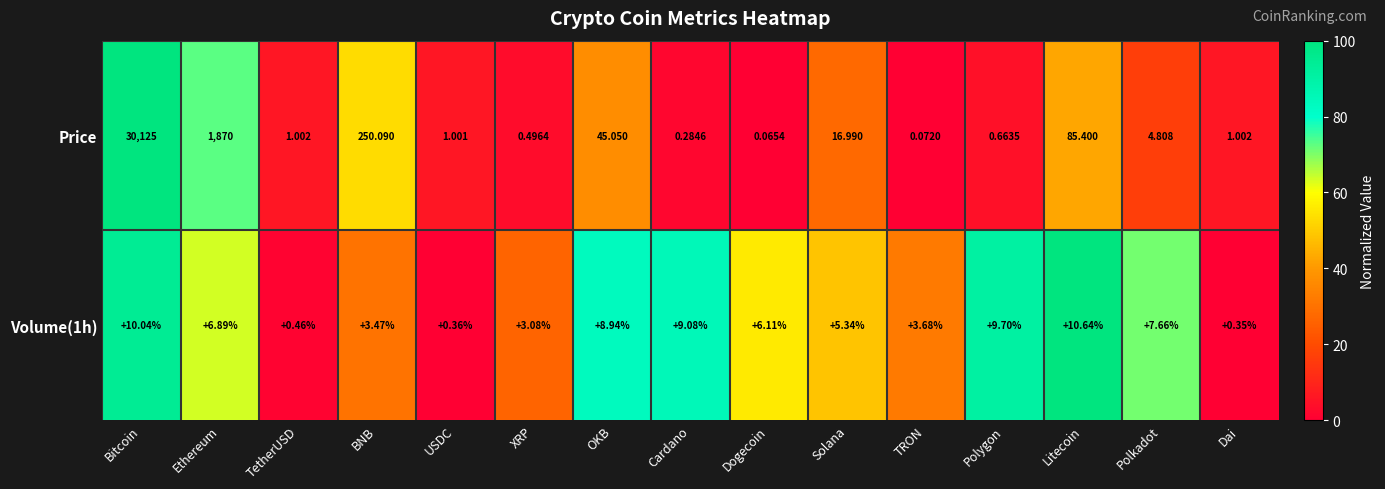

Which series has the widest spread of values?

Price